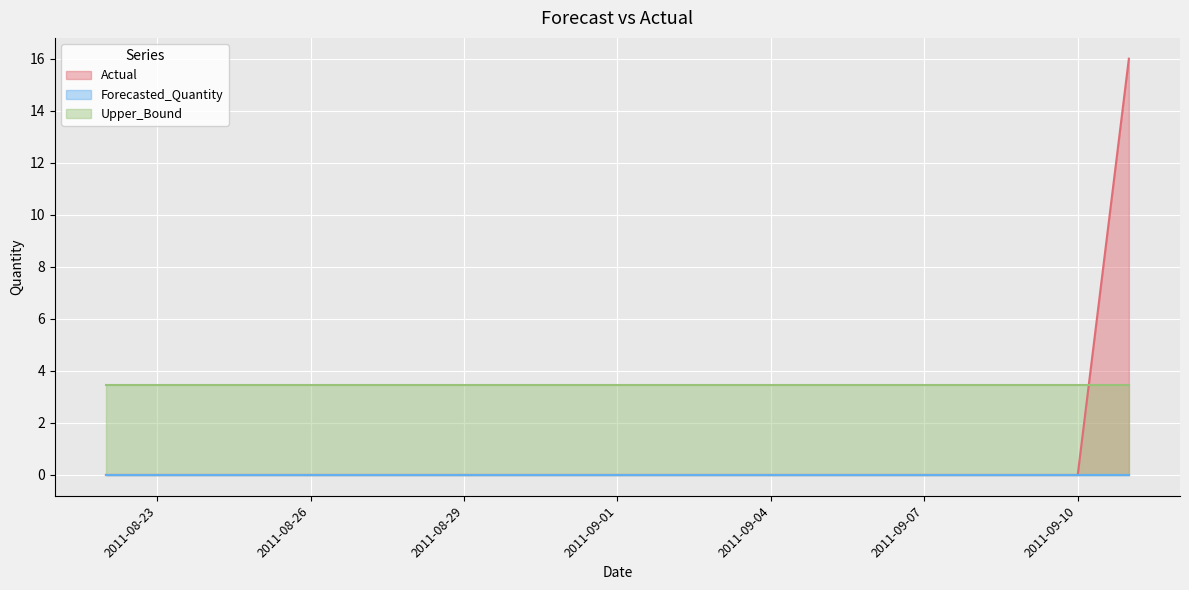

At which category is the sum across all series the highest?

2011-09-11